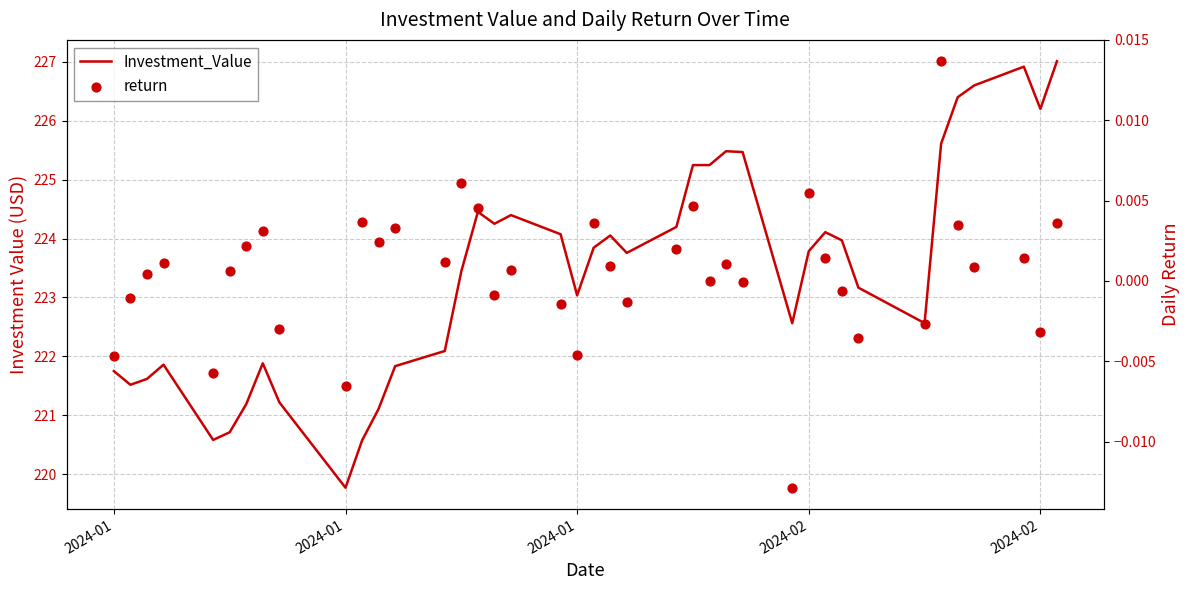

Is the value of return at 15 greater than the value of Investment_Value at 31?

No